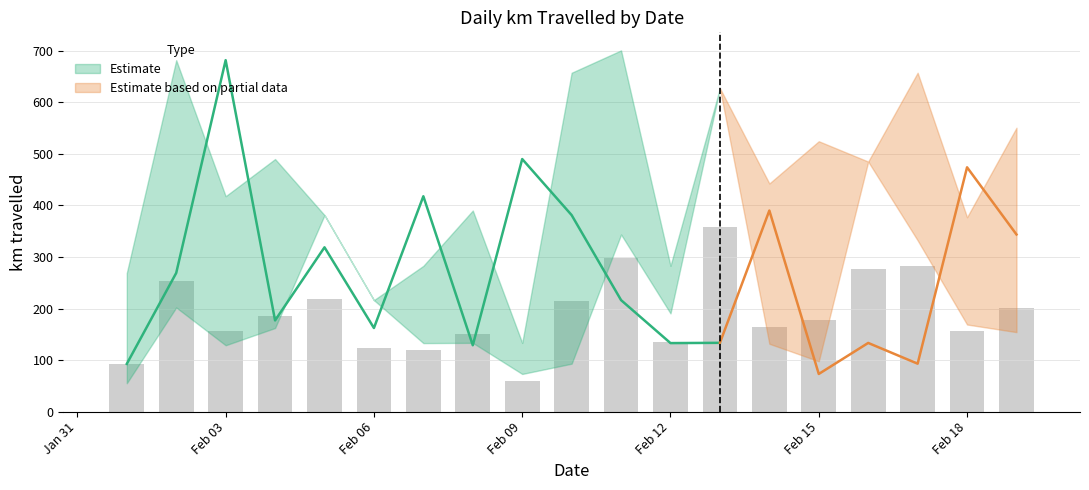

Does the chart contain any negative values?

No